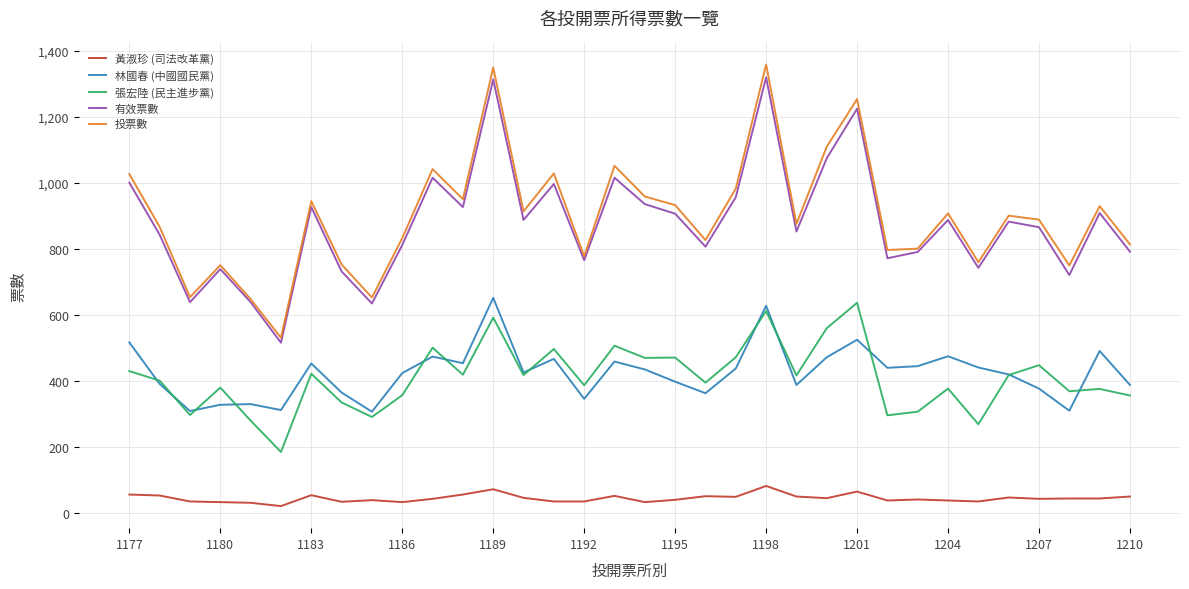

Which series has the largest range (max minus min)?

投票數